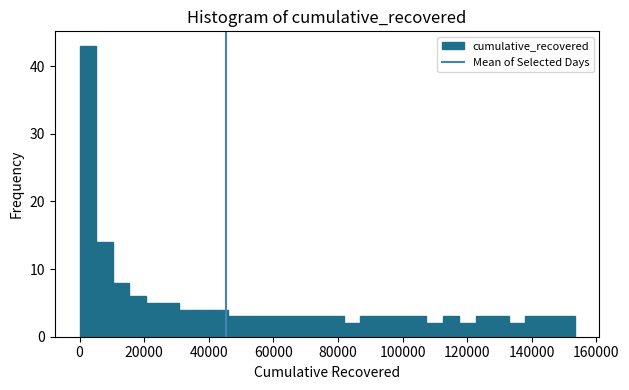

Around what value on the x-axis is the tallest bar? Give the approximate position of its centre, as read against the axis.

2000